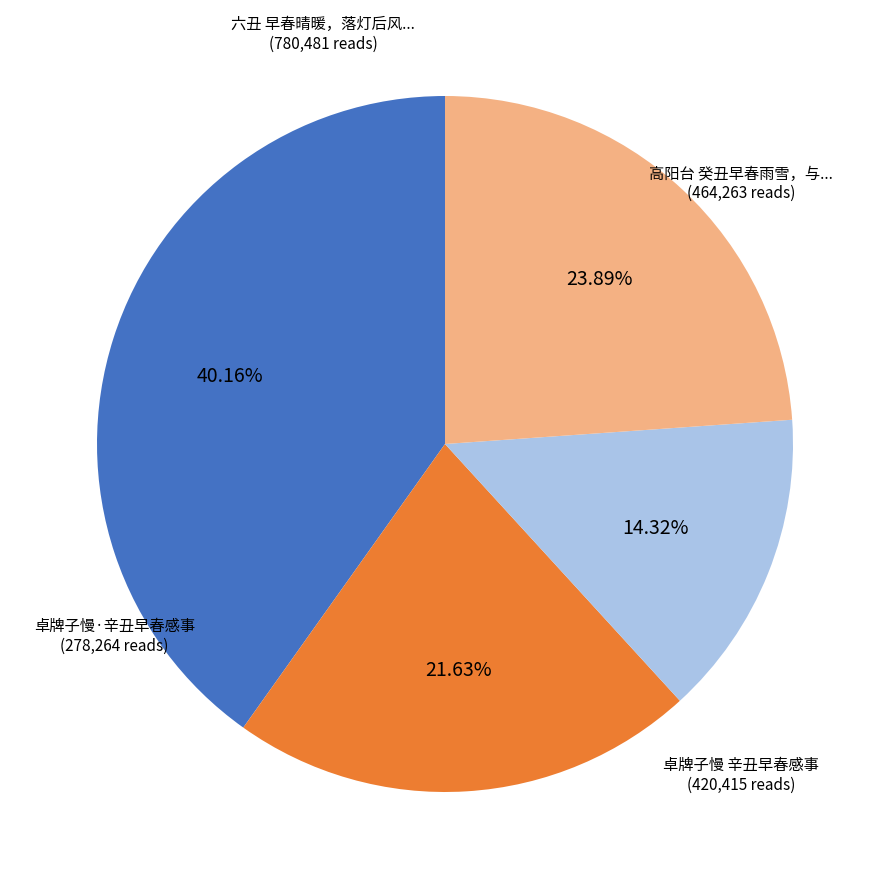

Is there any slice that represents more than half of the pie?

No